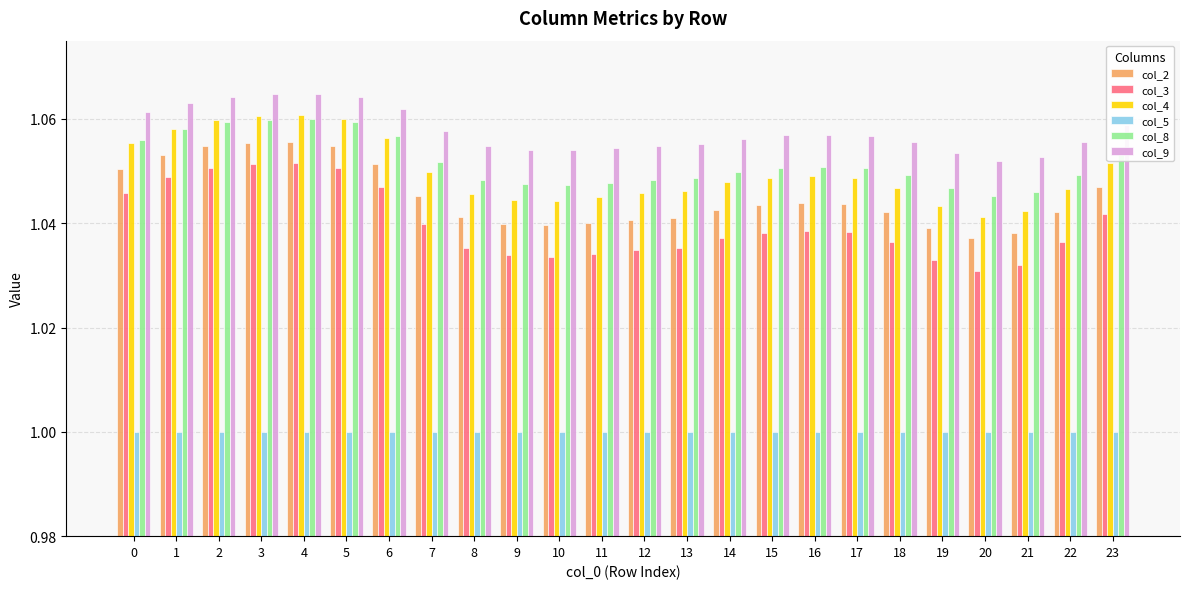

The col_9 series shows 1.7 at 12. True or false?

False